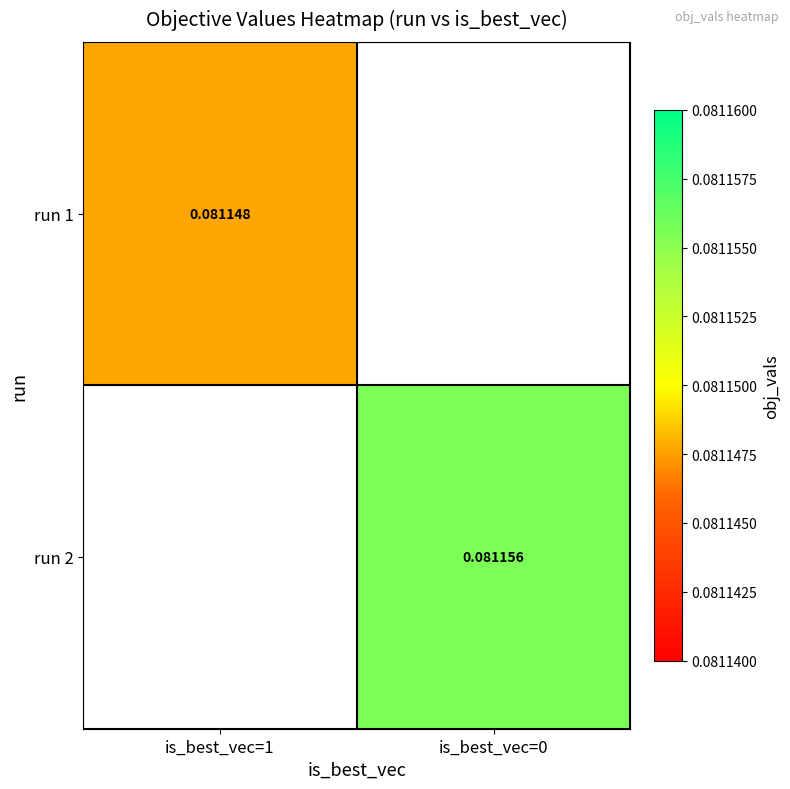

Where does the run 2 series first go above 0?

is_best_vec=0